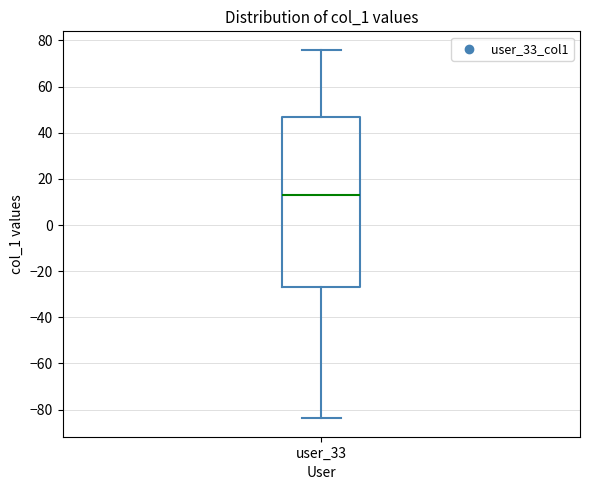

Transcribe this box plot: give where the median line is, the range the box spans, and where the two whiskers end, as read against the y-axis. The values are not printed on the chart, so give them approximately, as read against the axis.

median 12, box -26 to 46, whiskers -84 to 76